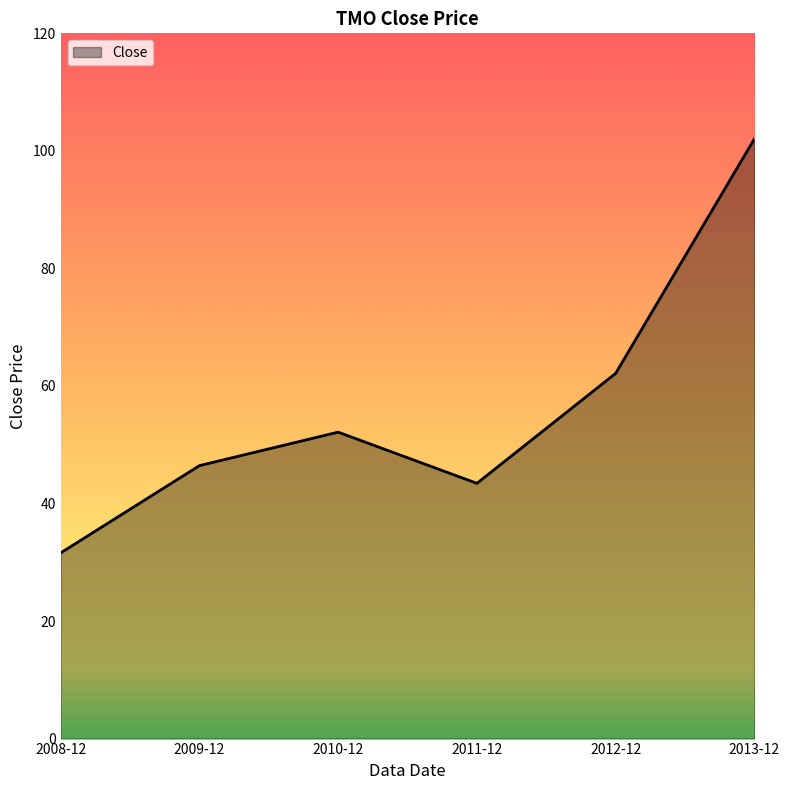

How many lines are shown in the chart?

1